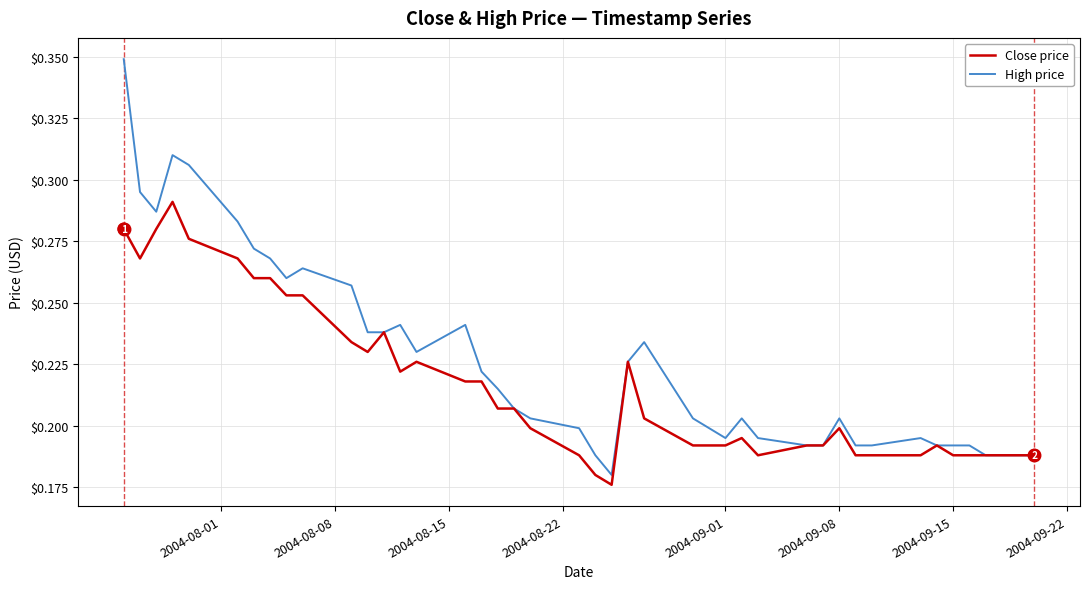

List the series in order of their overall mean, highest first.

High price, Close price